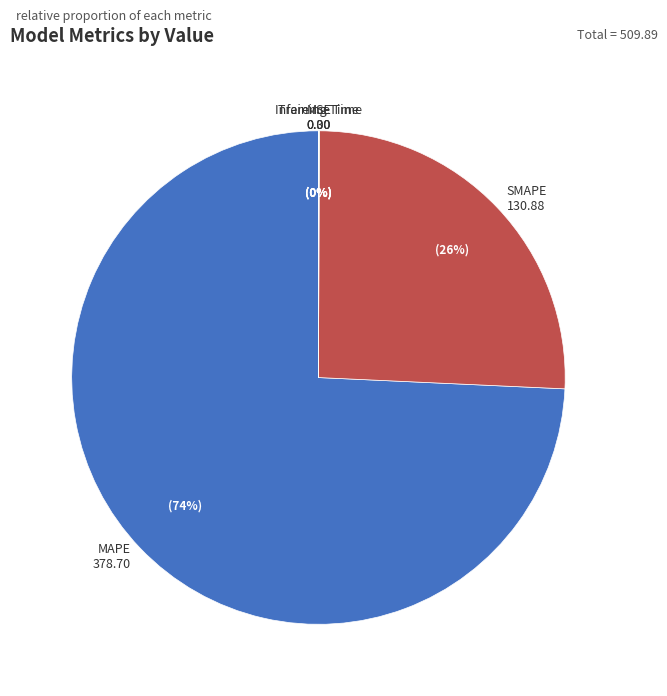

To the nearest percent, what is the difference between the largest and smallest slice percentages?

74%